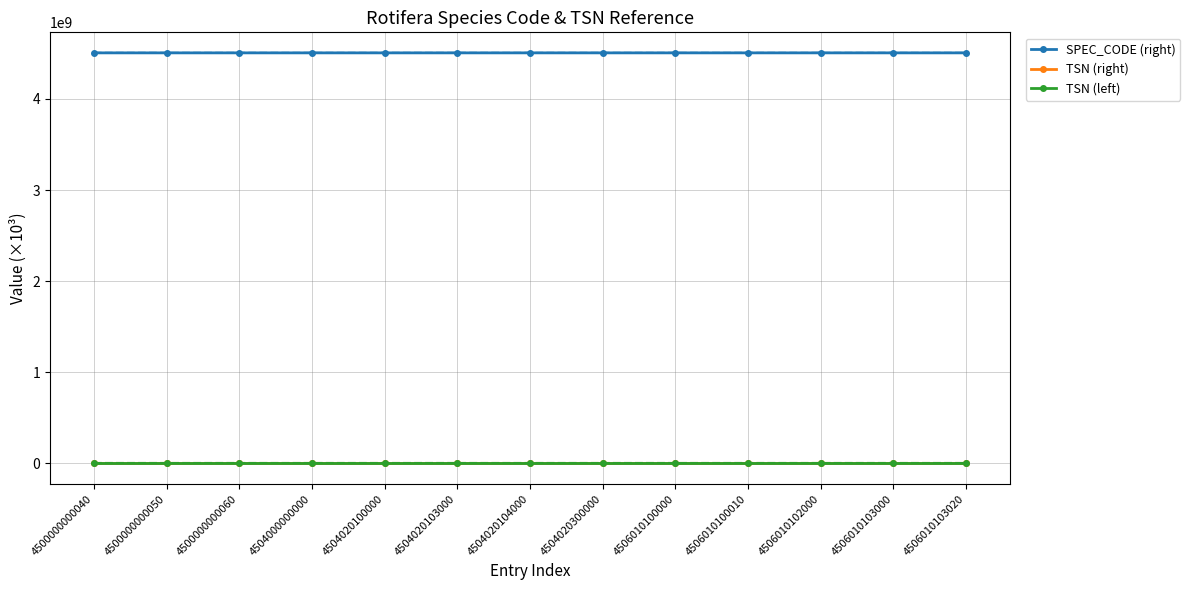

Reading left to right, extract all data points from this chart.

SPEC_CODE (right): 4500000000040=4506011401.0	4500000000050=4506011402.0	4500000000060=4506011500.0	4504000000000=4506011501.0	4504020100000=4506011000.0	4504020103000=4506011001.0	4504020104000=4506020100.0	4504020300000=4506020200.0	4506010100000=4506020201.0	4506010100010=4506020202.0	4506010102000=4506020203.0	4506010103000=4506040100.0	4506010103020=4506040200.0
TSN (right): 4500000000040=58.6	4500000000050=58.6	4500000000060=58.6	4504000000000=58.6	4504020100000=58.6	4504020103000=58.6	4504020104000=58.6	4504020300000=58.7	4506010100000=58.7	4506010100010=58.8	4506010102000=58.8	4506010103000=58.8	4506010103020=58.8
TSN (left): 4500000000040=58.2	4500000000050=58.2	4500000000060=58.2	4504000000000=58.2	4504020100000=58.3	4504020103000=58.3	4504020104000=58.3	4504020300000=58.3	4506010100000=58.3	4506010100010=58.3	4506010102000=58.4	4506010103000=58.4	4506010103020=58.4